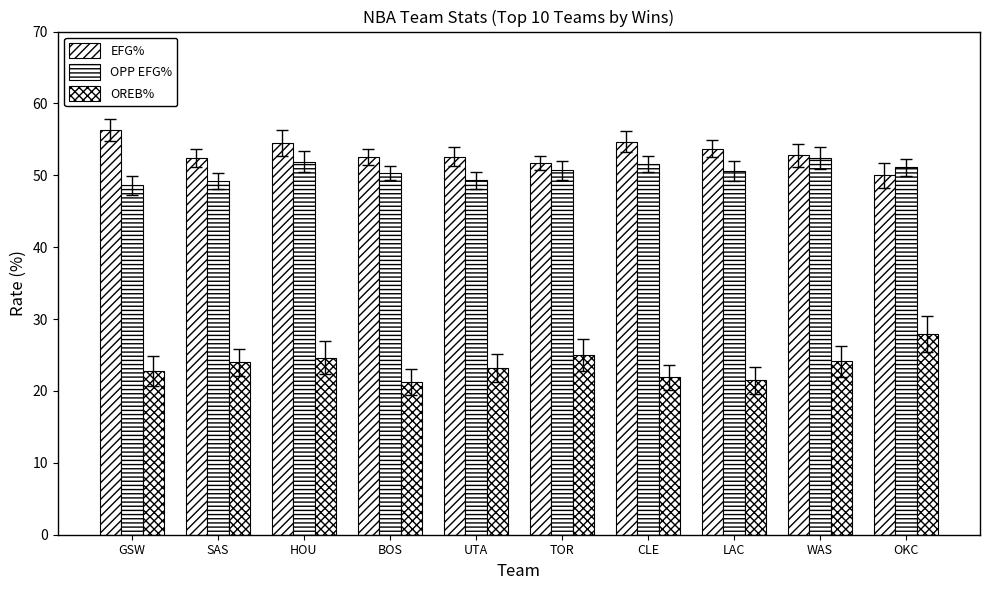

What position from the left is GSW?

1